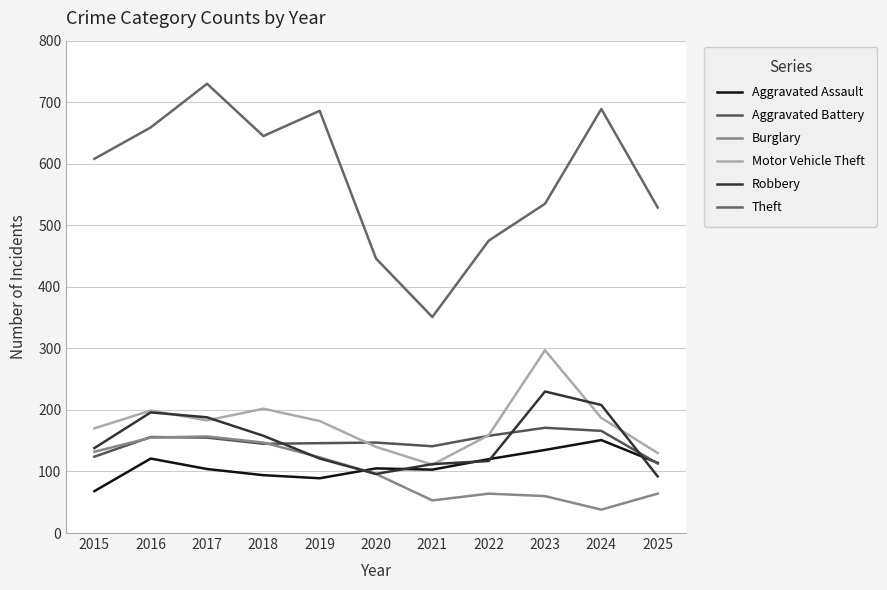

What is the value of the Aggravated Assault point at the 5th from the left?

89